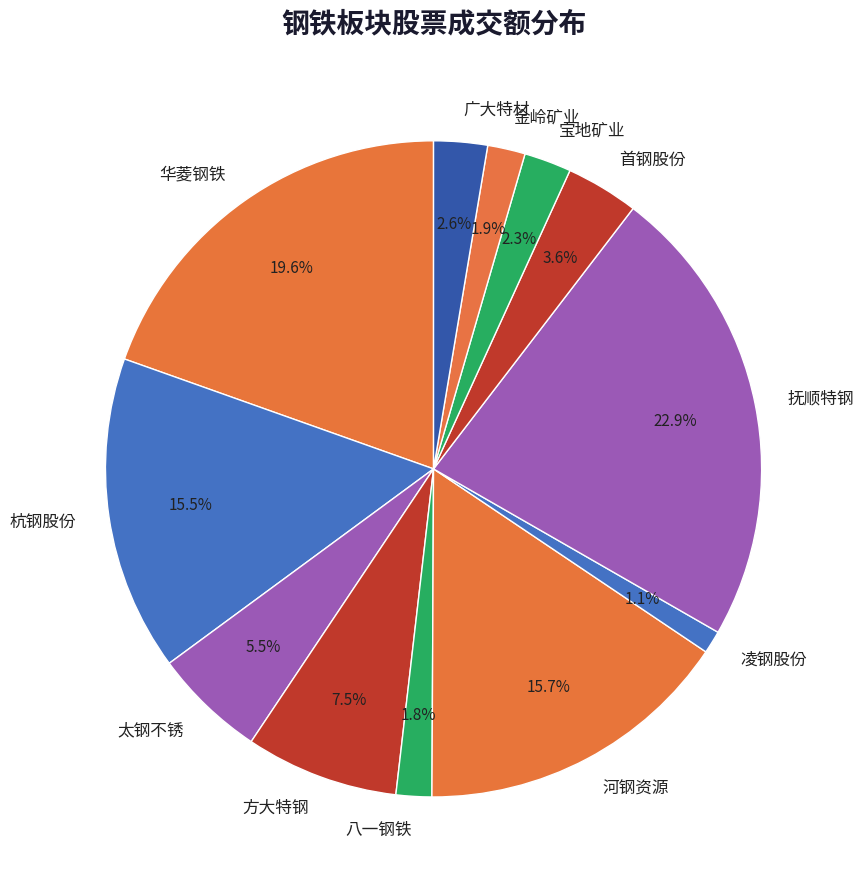

Which slice is the largest?

抚顺特钢